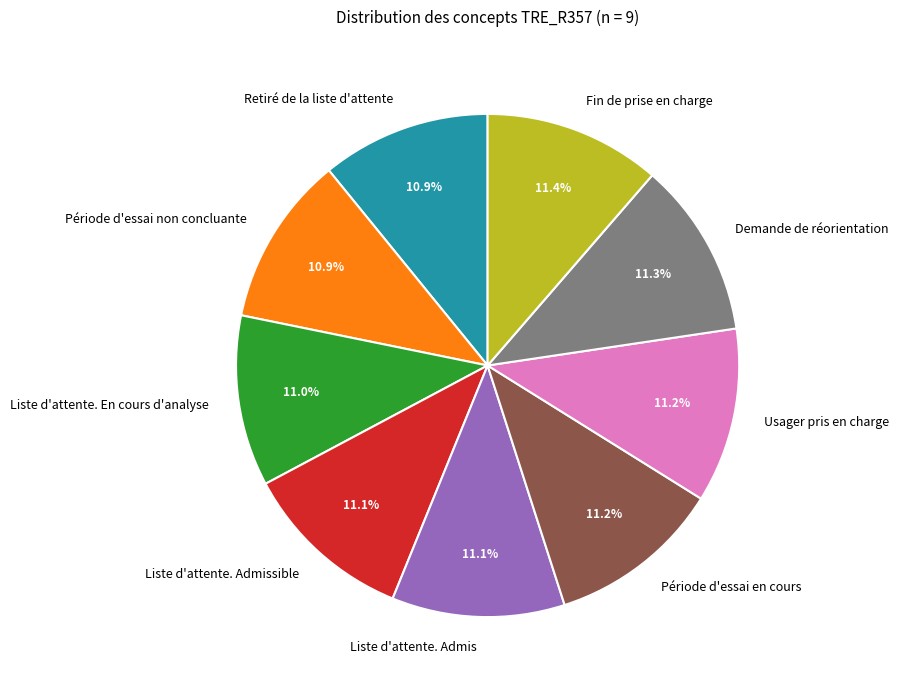

Does Liste d'attente. En cours d'analyse account for over 50% of the chart?

No